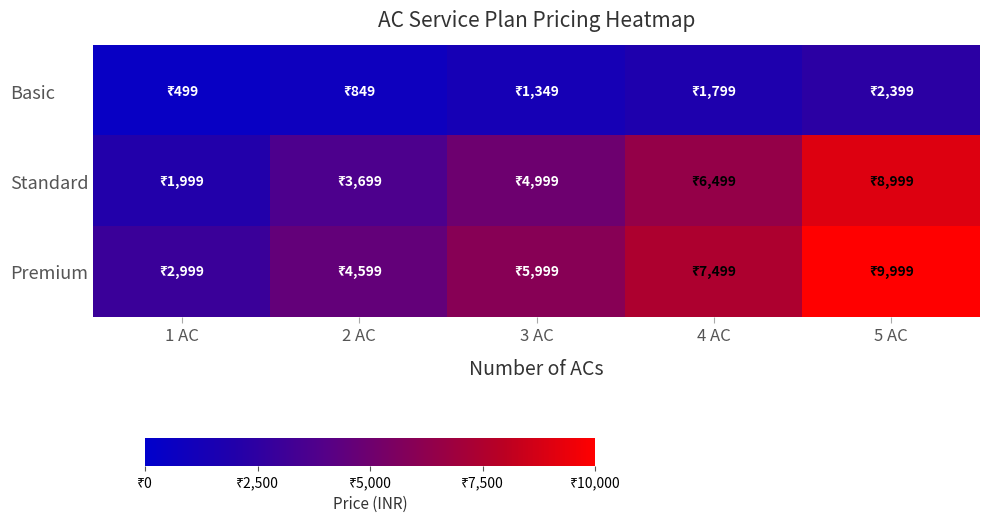

Reading right to left, what are all the values shown in this chart?

Basic: 5 AC=2399	4 AC=1799	3 AC=1349	2 AC=849	1 AC=499
Standard: 5 AC=8999	4 AC=6499	3 AC=4999	2 AC=3699	1 AC=1999
Premium: 5 AC=9999	4 AC=7499	3 AC=5999	2 AC=4599	1 AC=2999